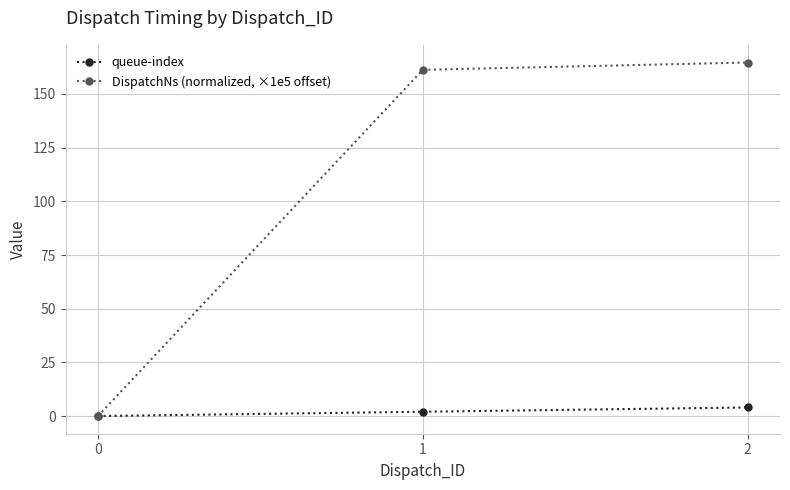

Which series changed the most between 0 and 1?

DispatchNs (normalized, ×1e5 offset)